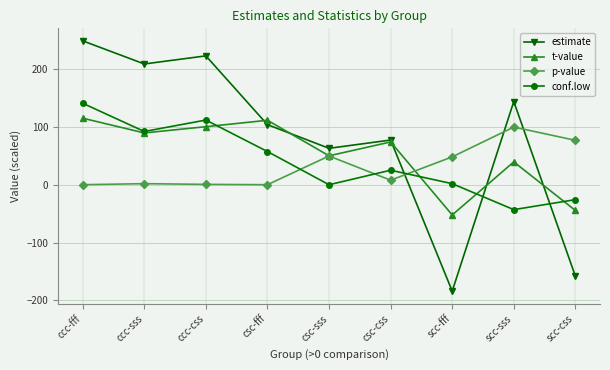

At which category does the chart reach its peak across all series?

ccc-fff